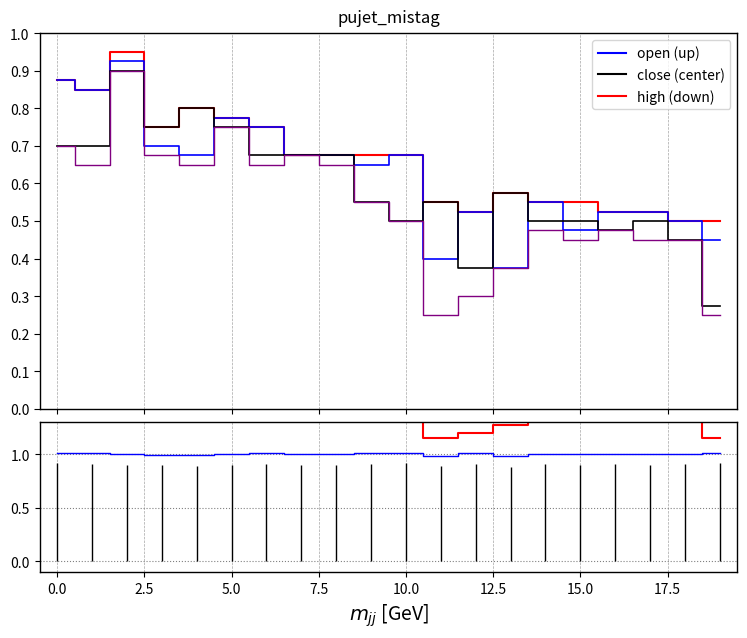

At 19, list the series in order from largest to smallest.

high, open, close, low